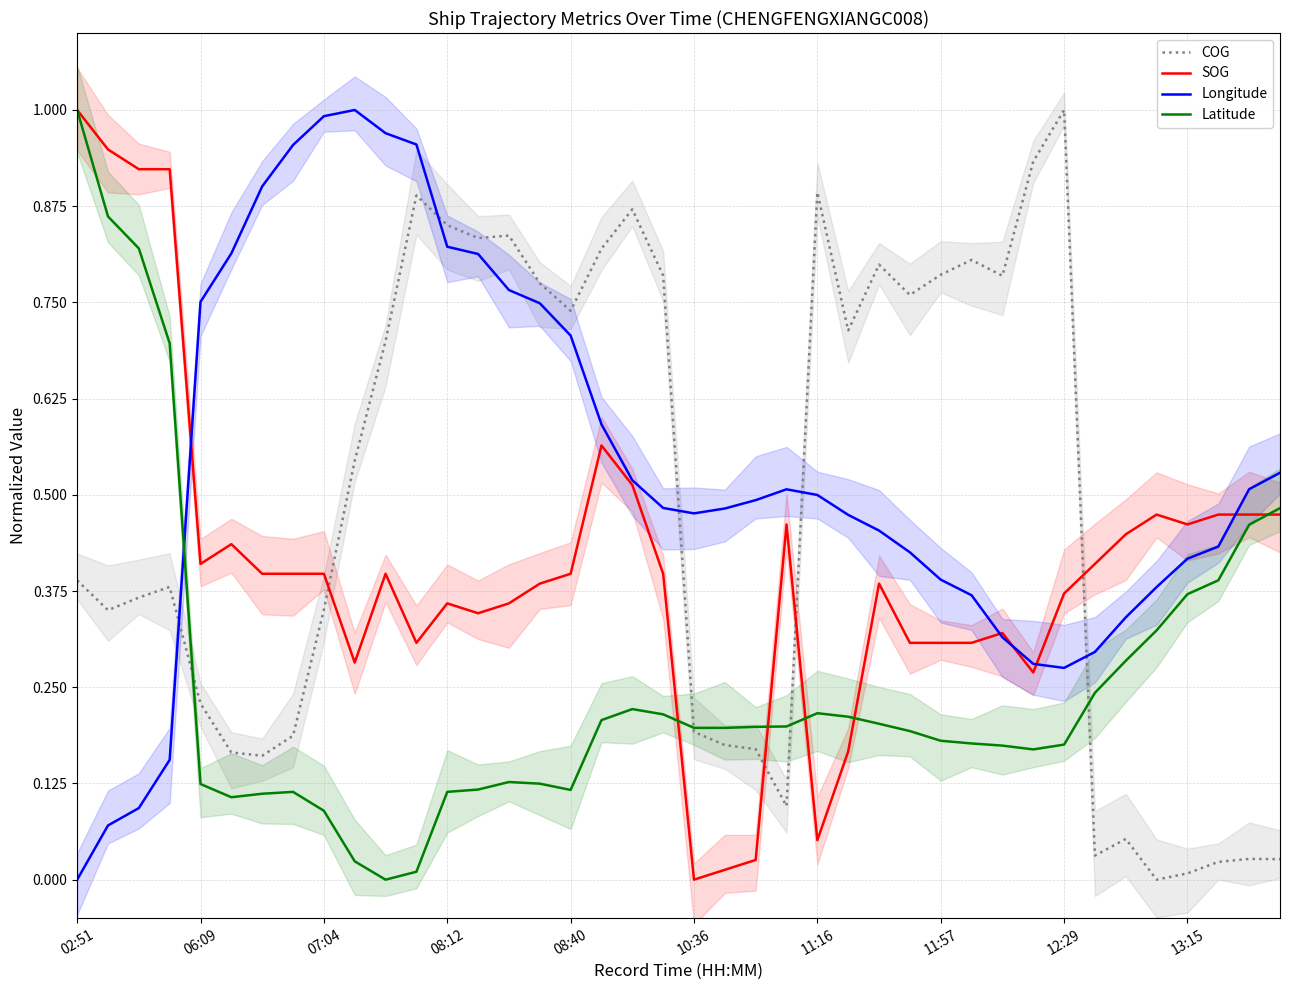

The value of SOG at 06:09 is 0.6. True or false?

False